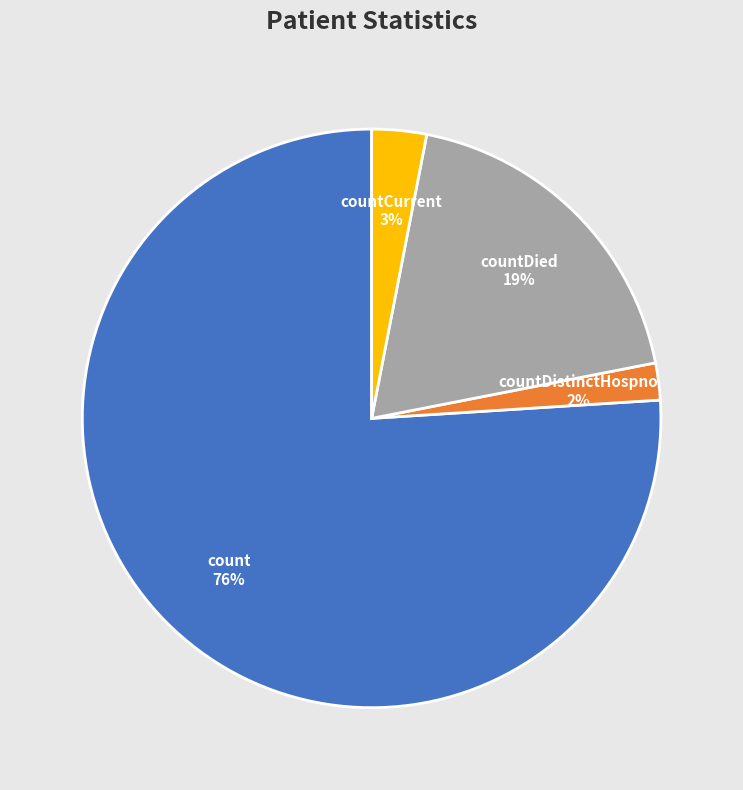

To the nearest percent, what is the difference between the largest and smallest slice percentages?

74%